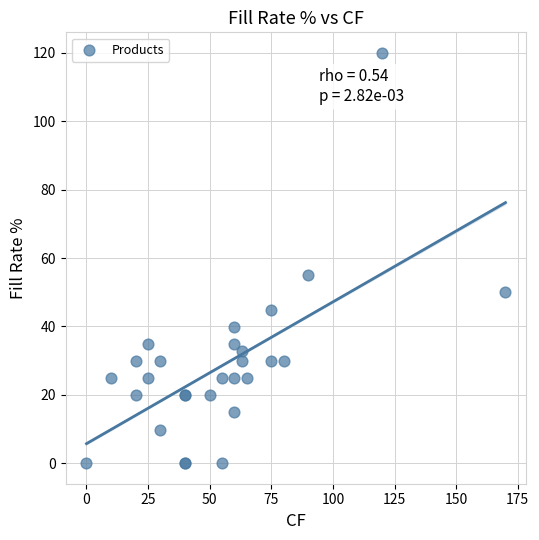

What Y value in the scatter plot is closest to 60?

54.9